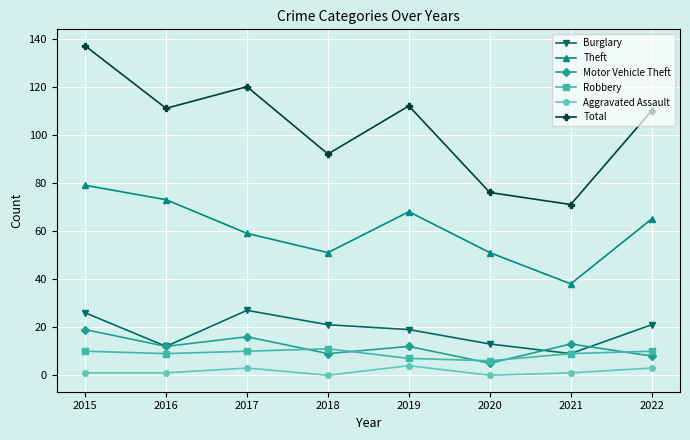

Which series changed the most between 2018 and 2020?

Total